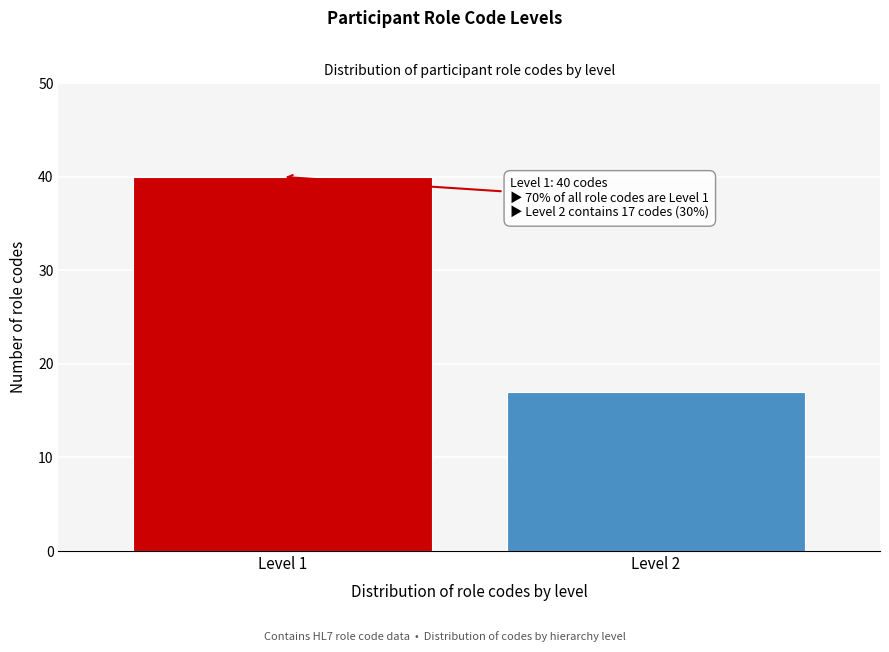

Reading left to right, what are all the values shown in this chart?

40	17